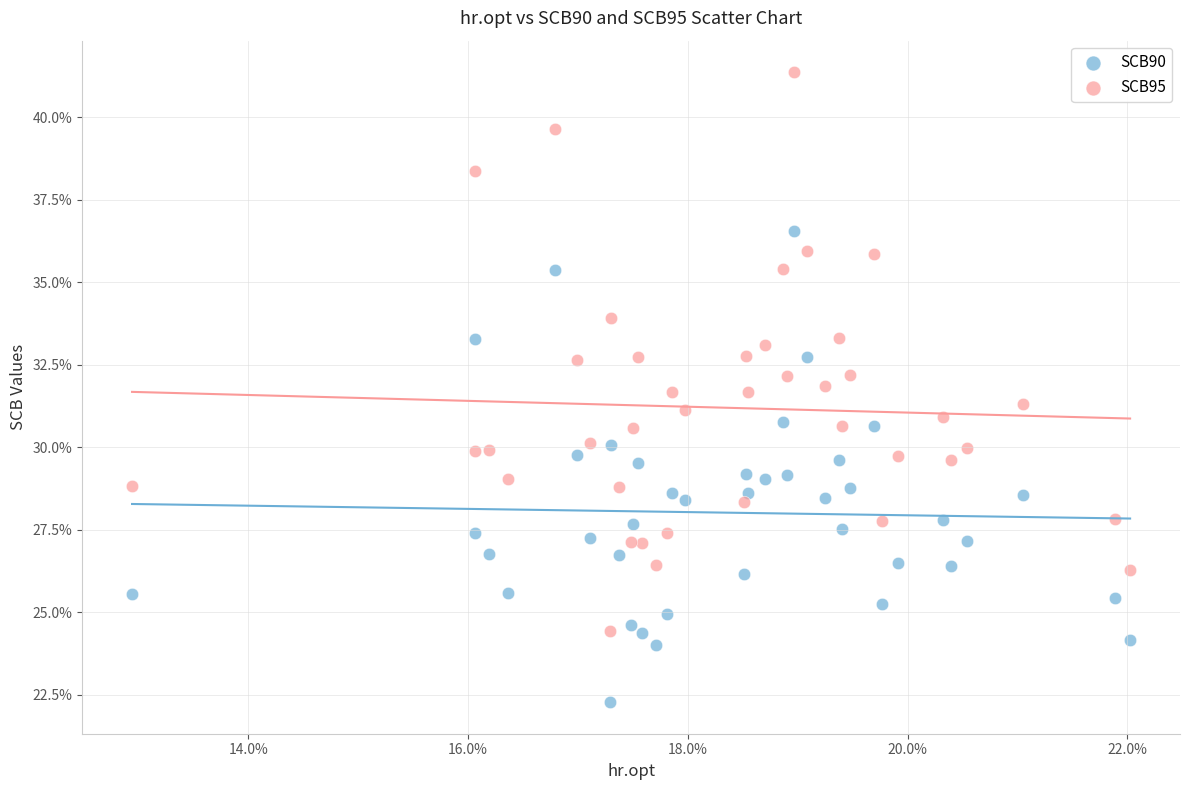

Which series contains the lowest Y value?

SCB90